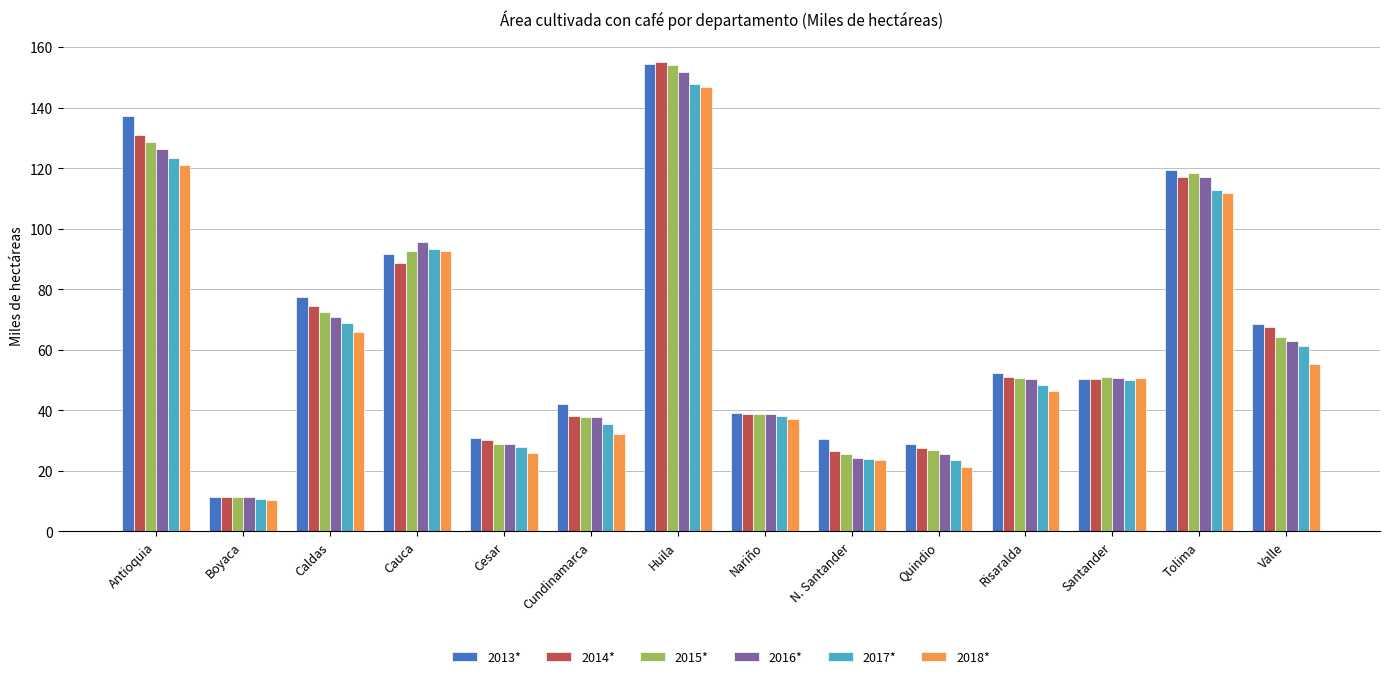

How many distinct data groups are displayed?

6